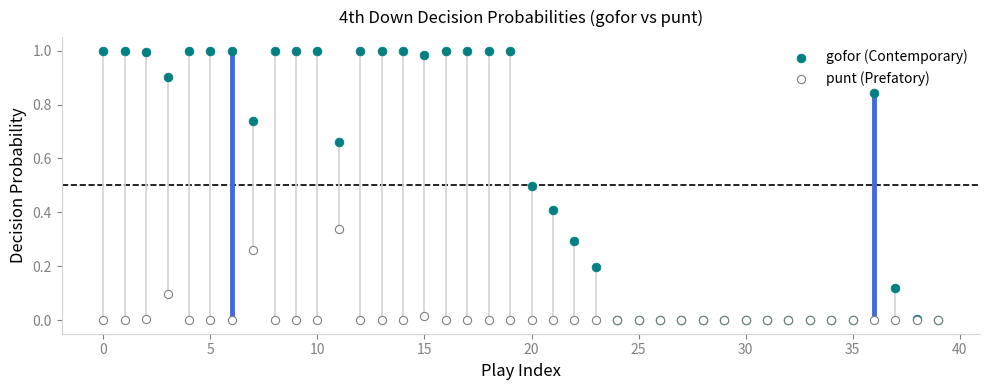

What are all the series names shown in the legend?

gofor (Contemporary), punt (Prefatory)